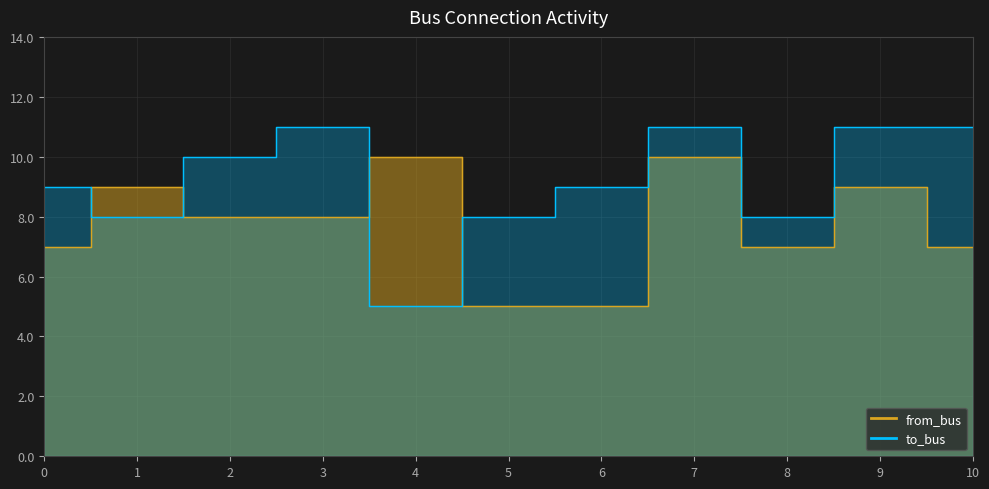

After their last crossing, which series has the higher values: to_bus or from_bus?

to_bus